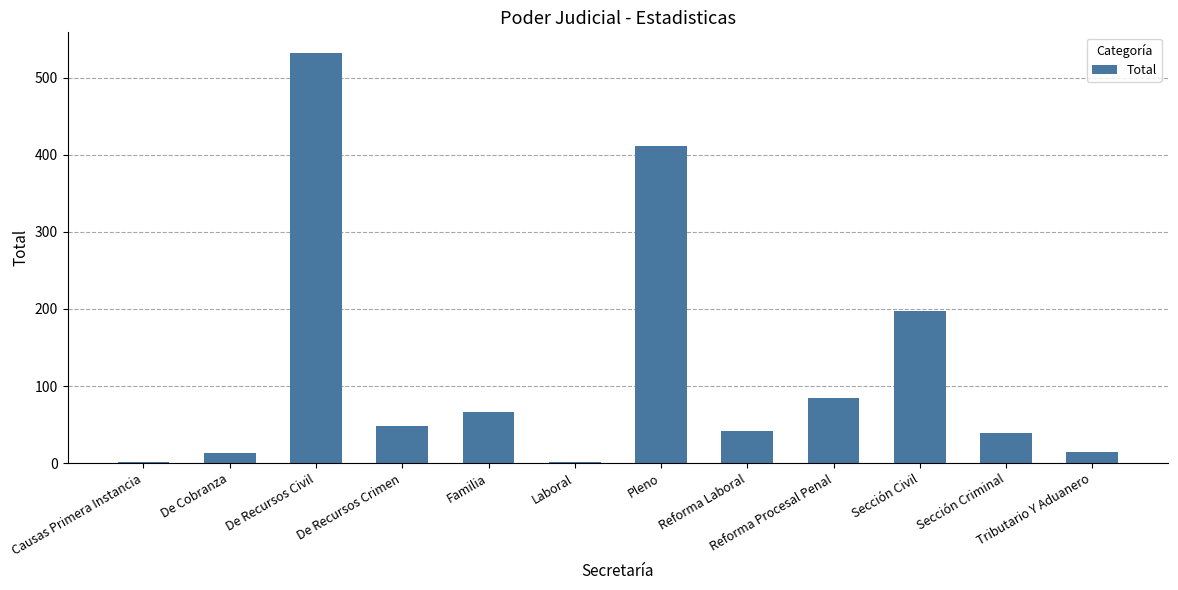

What is the sum of all values?

1449